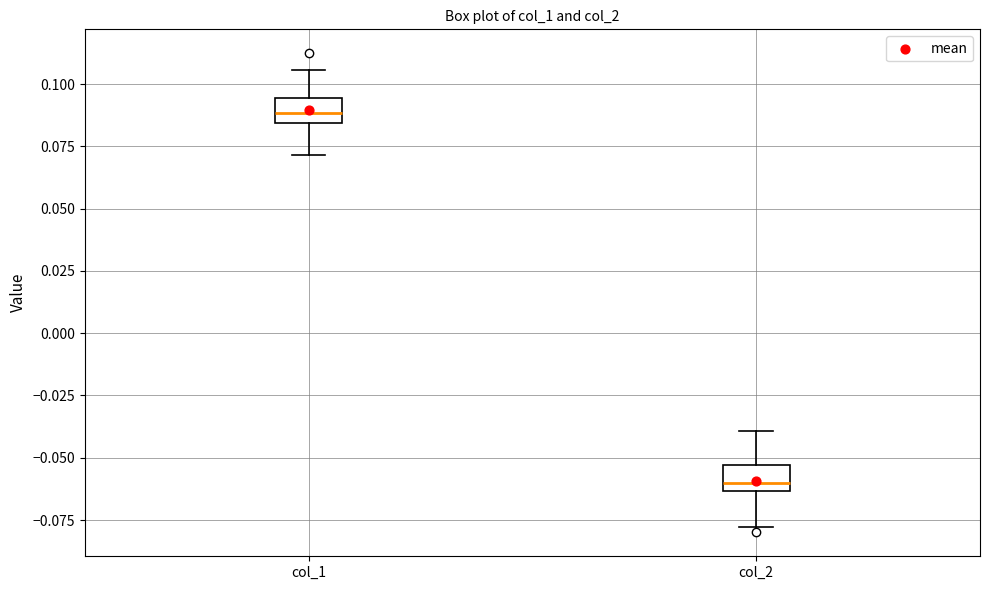

Which box has the lowest median line?

col_2